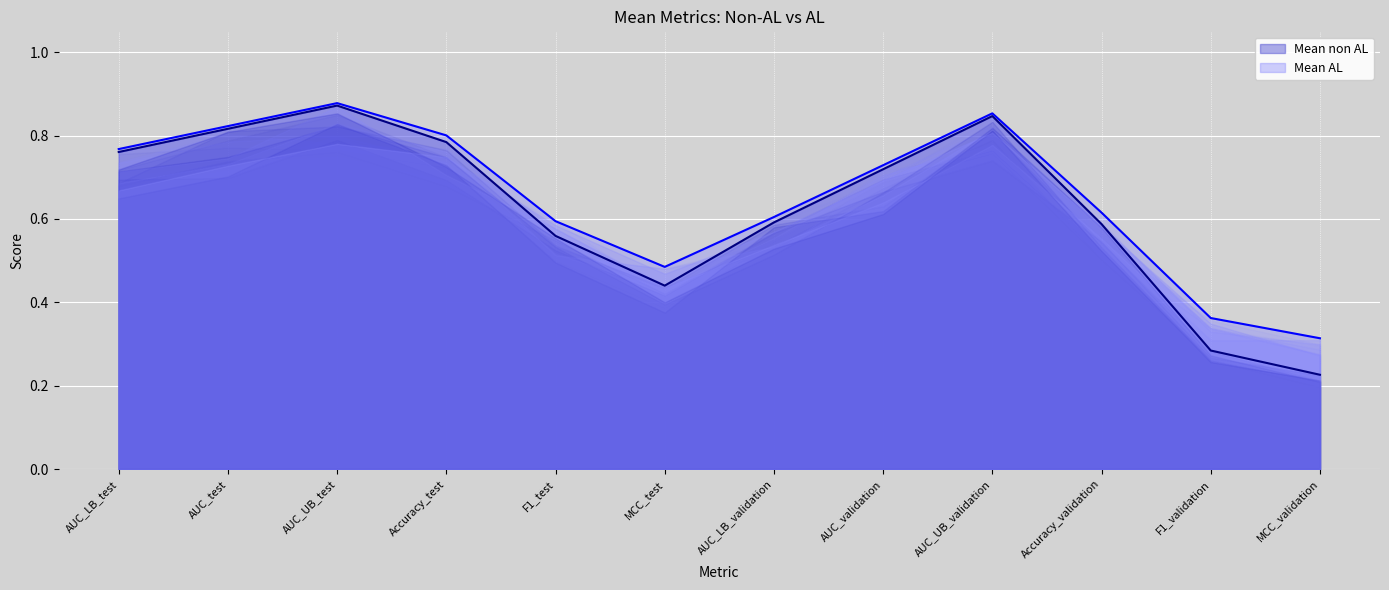

The Mean non AL series shows 1.2 at AUC_test. True or false?

False